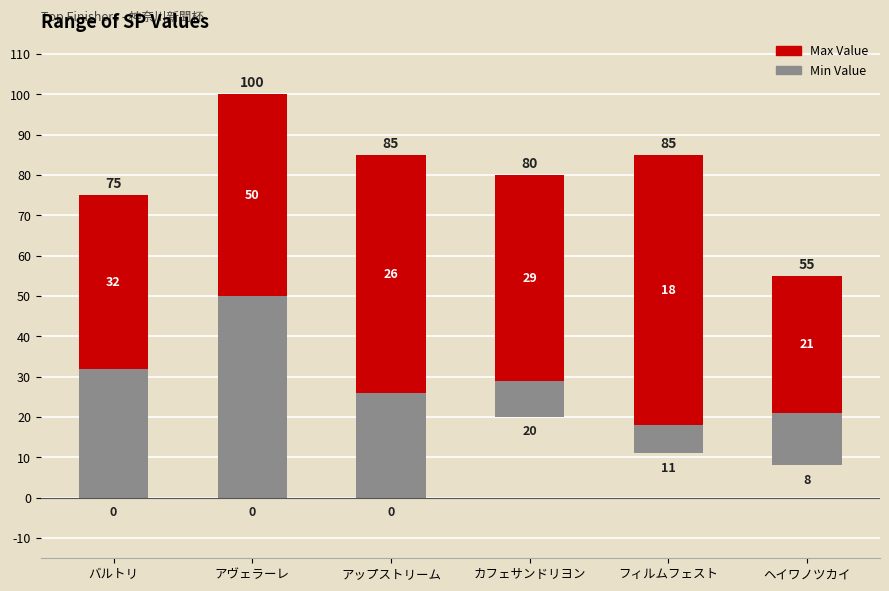

What is the spread (max minus min) of values at アヴェラーレ?

100